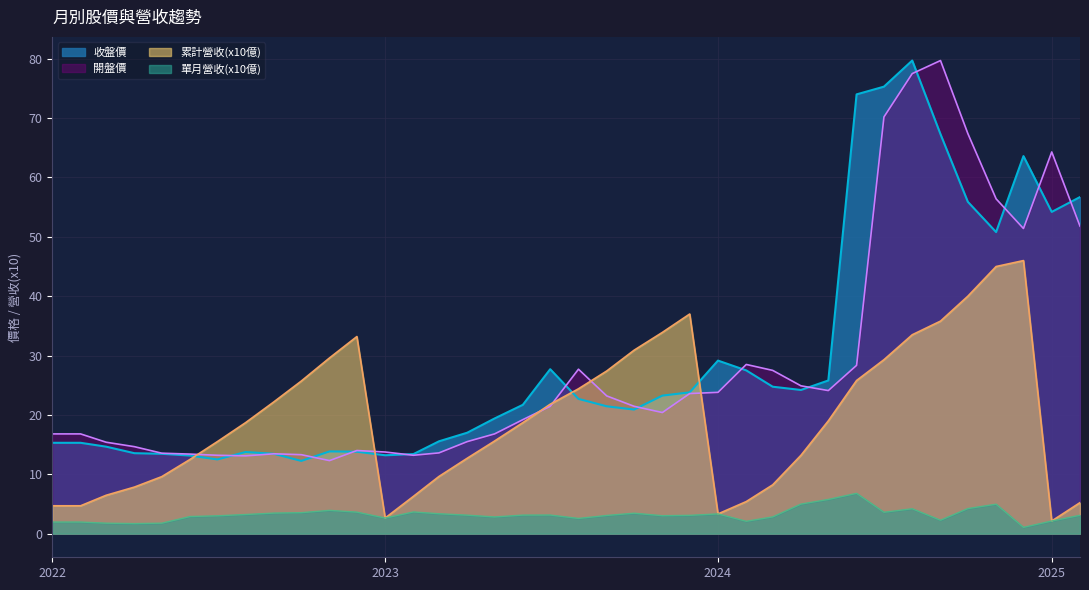

How many intersections are there between 收盤價 and 開盤價?

12